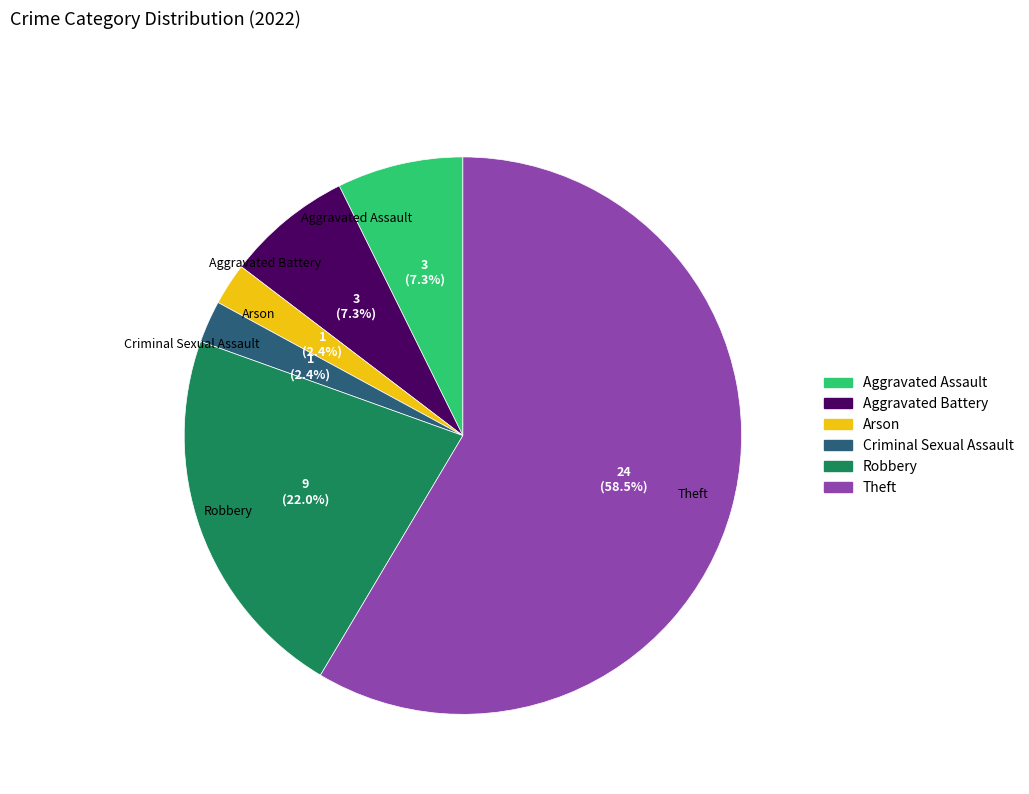

How much of the chart is everything except Arson?

97.6%